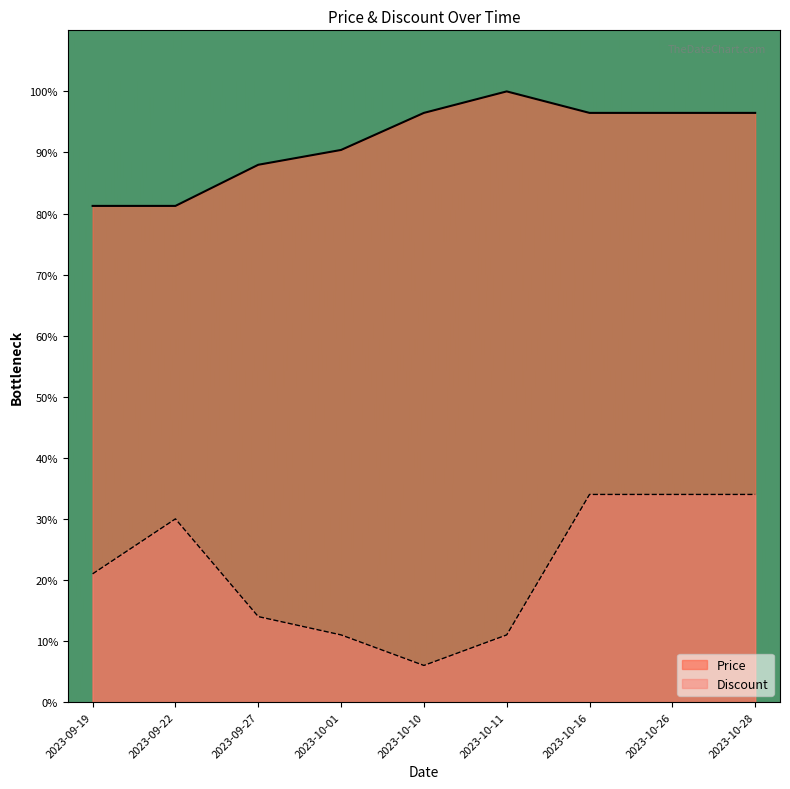

What is the spread (max minus min) of values at 2023-10-28?

62.5